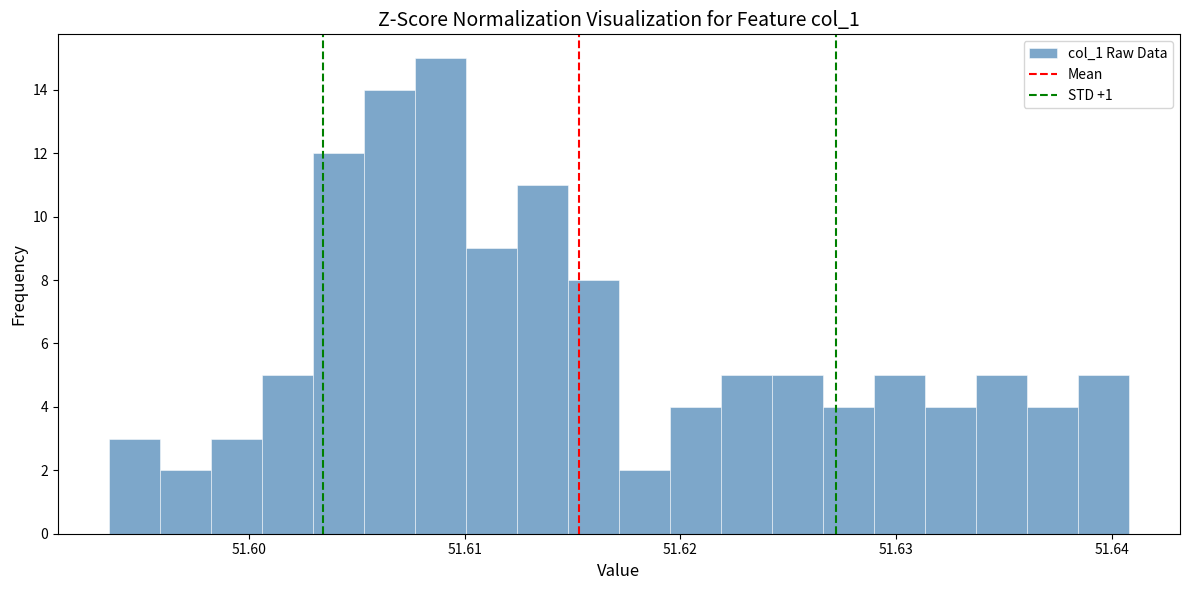

Around what value on the x-axis is the tallest bar? Give the approximate position of its centre, as read against the axis.

51.609